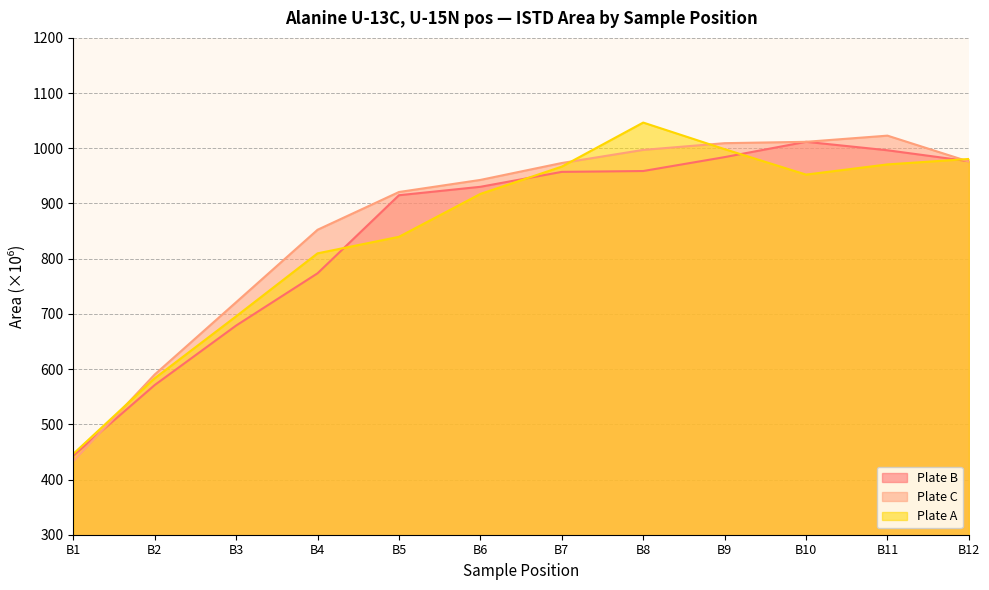

At which category is the sum across all series the highest?

B8